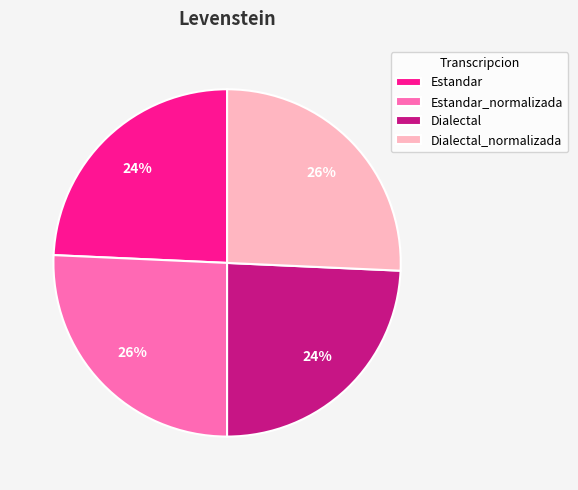

Is there any slice that represents more than half of the pie?

No